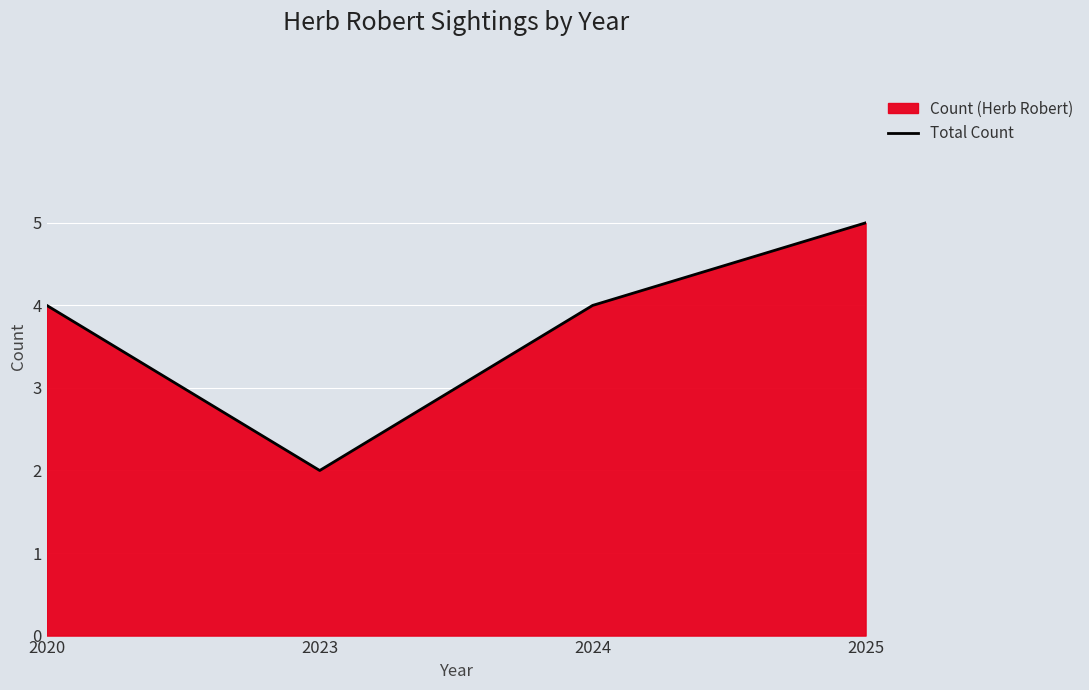

Which category has the highest value across all series?

2025